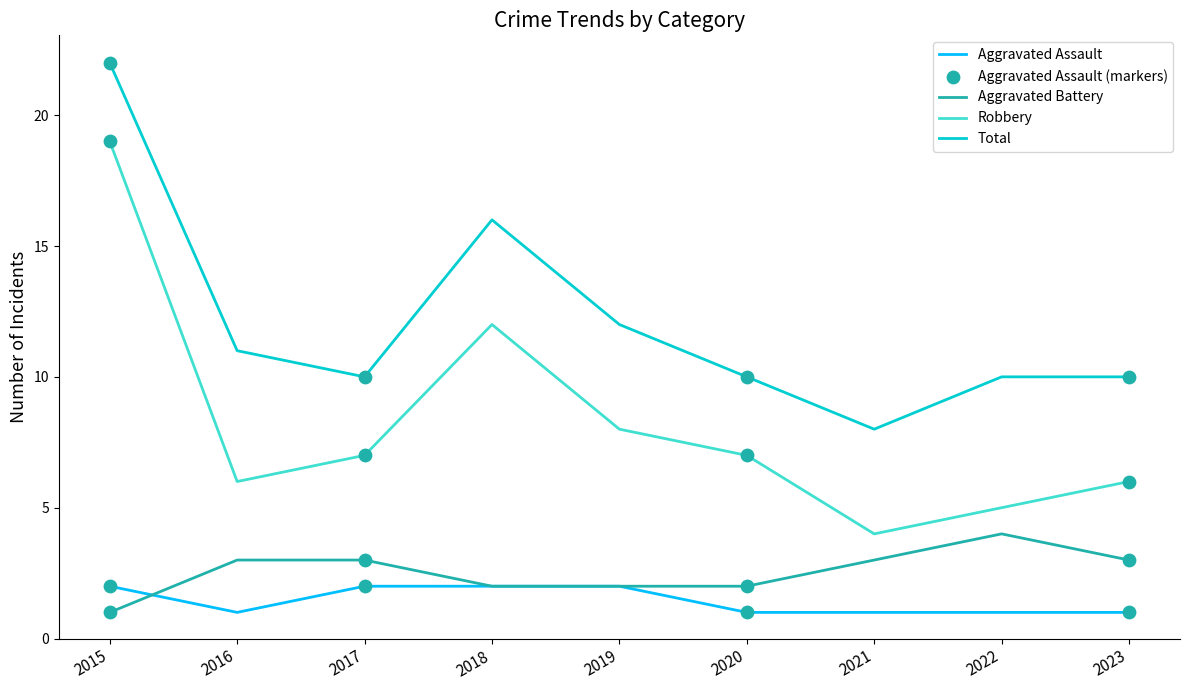

Is the value of Aggravated Battery at 2022 greater than the value of Aggravated Assault at 2018?

Yes